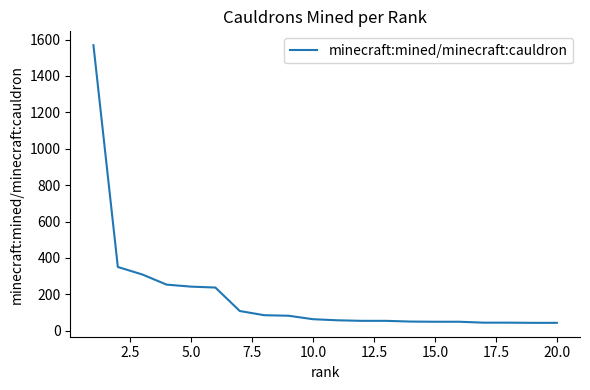

What is the maximum value shown in the chart?

1569